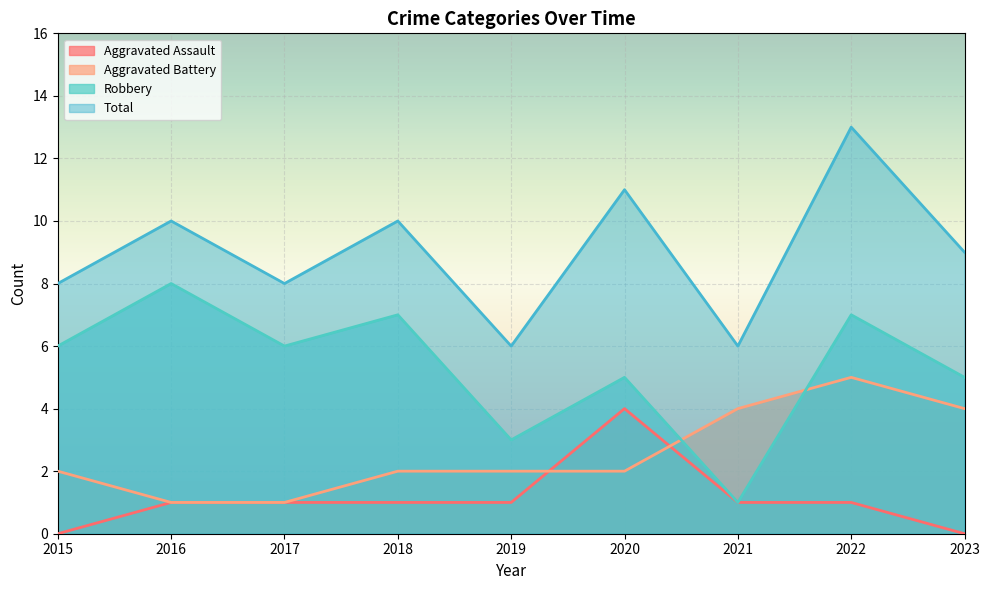

Where does the Aggravated Assault series first go above 1?

2020